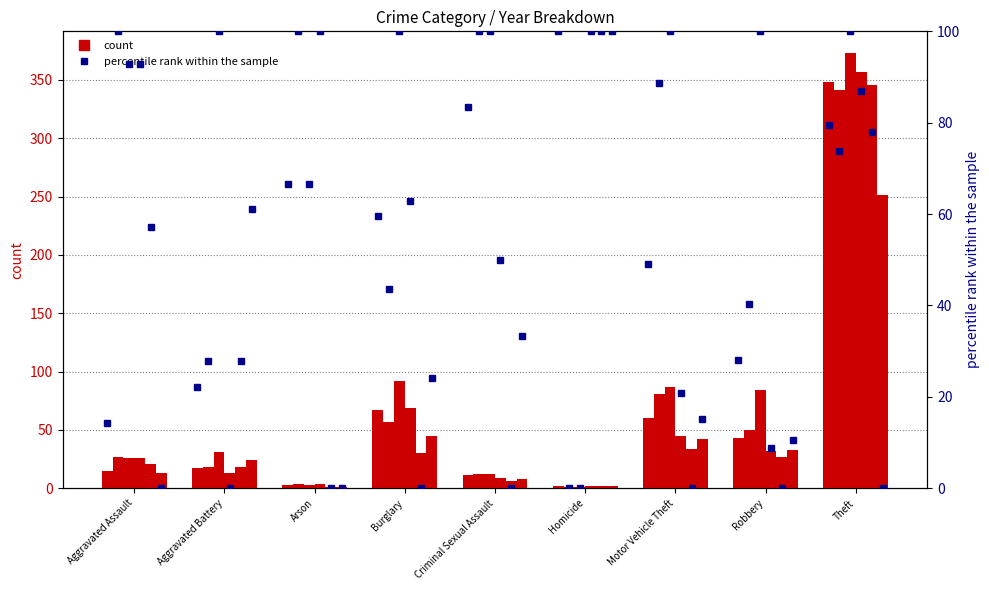

At which label does 2015 reach its peak?

Theft